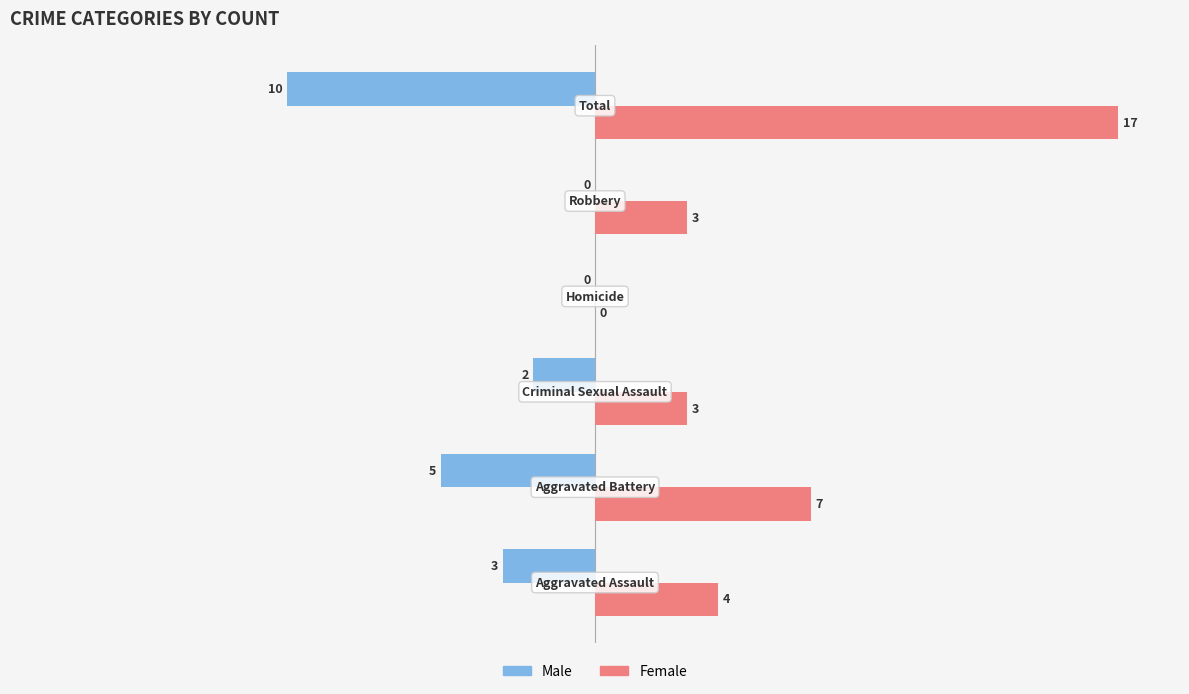

How many positive values does the Female series have?

5